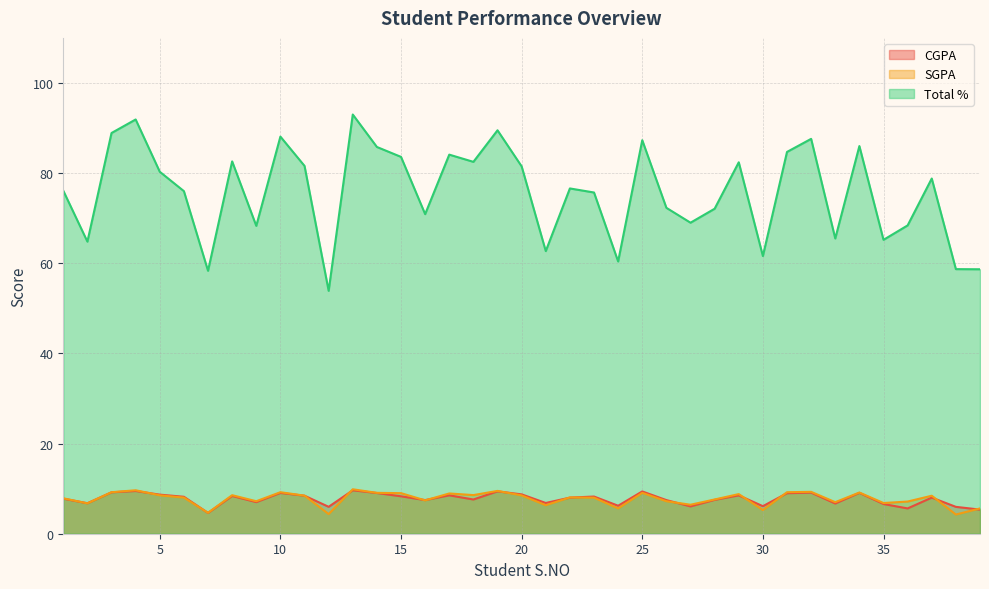

Which series has the largest total across all categories?

Total %